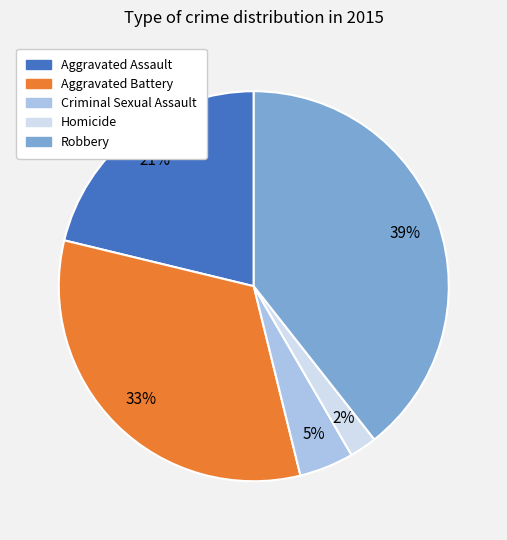

To the nearest percent, what is the difference between the largest and smallest slice percentages?

37%